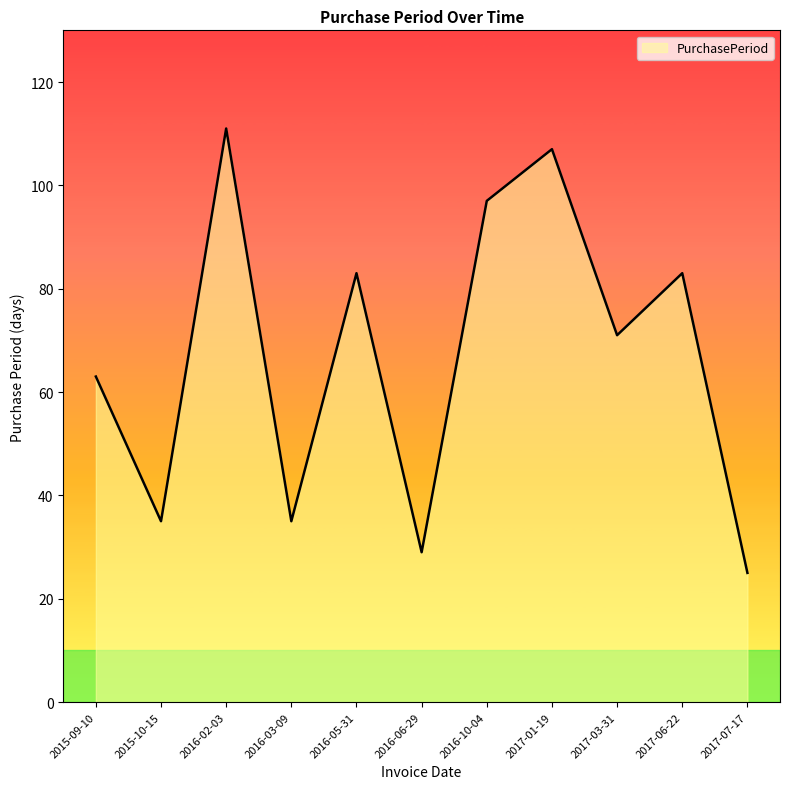

Where is the data nearest to the value 68?

2017-03-31